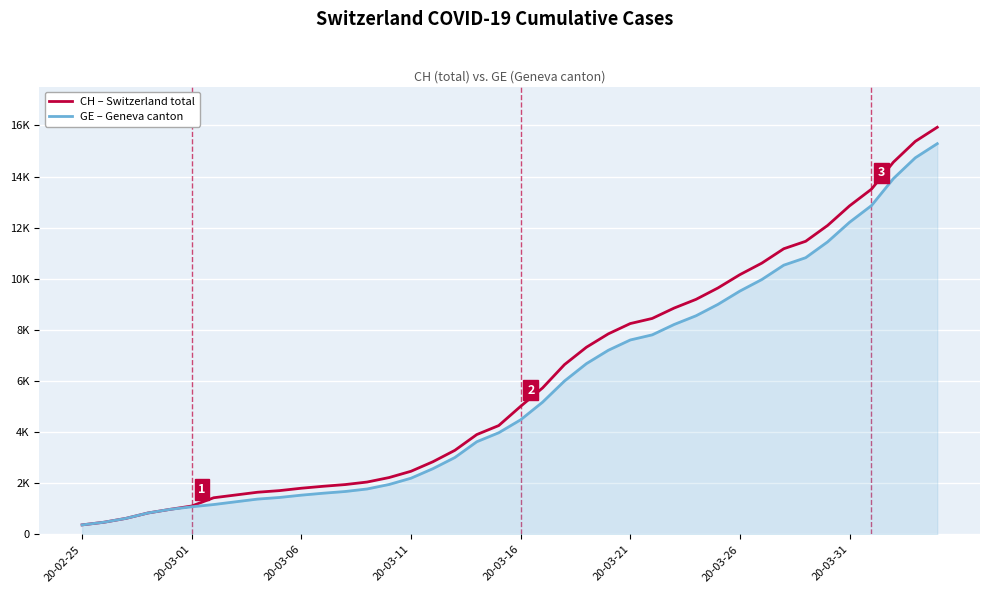

Is this an area chart (filled region under the line)?

Yes